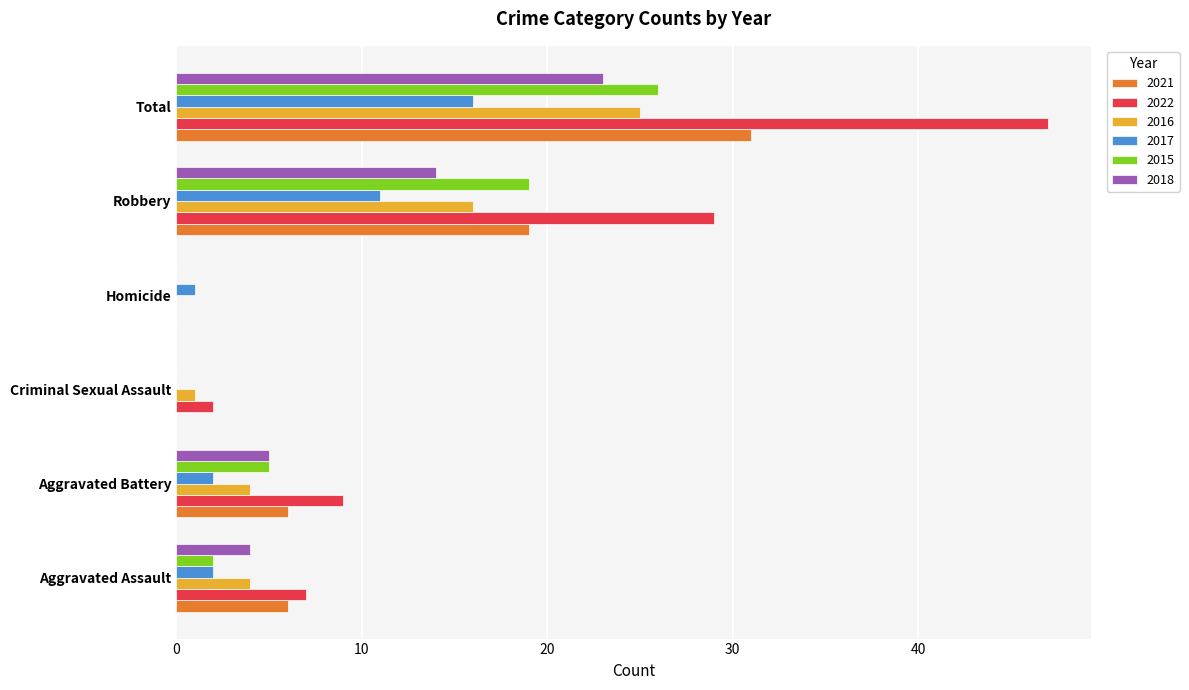

Read the 2021 value at Aggravated Assault.

6